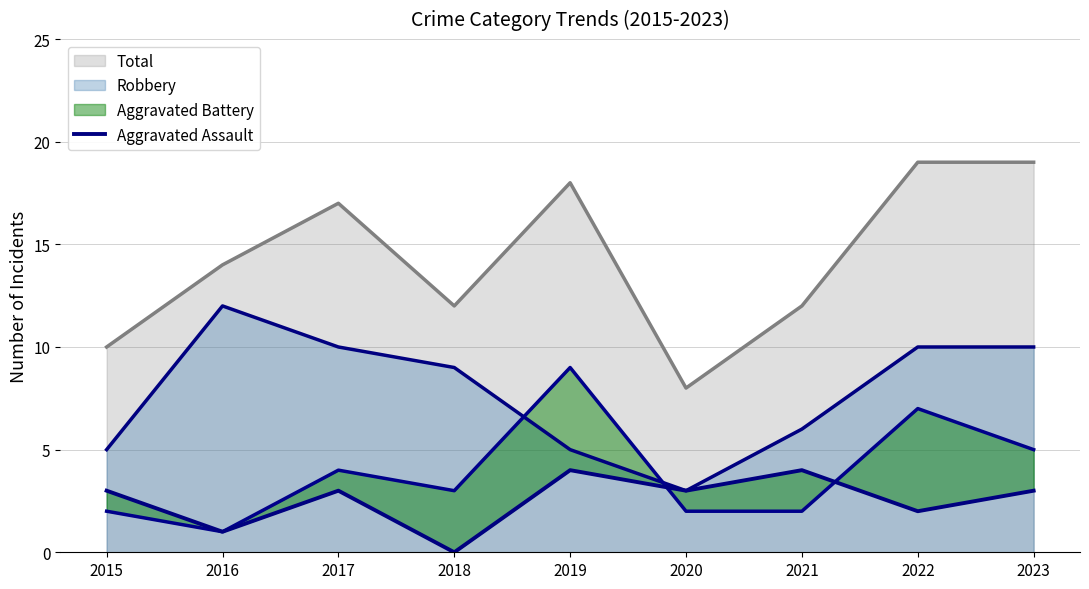

What is the greatest value displayed?

4